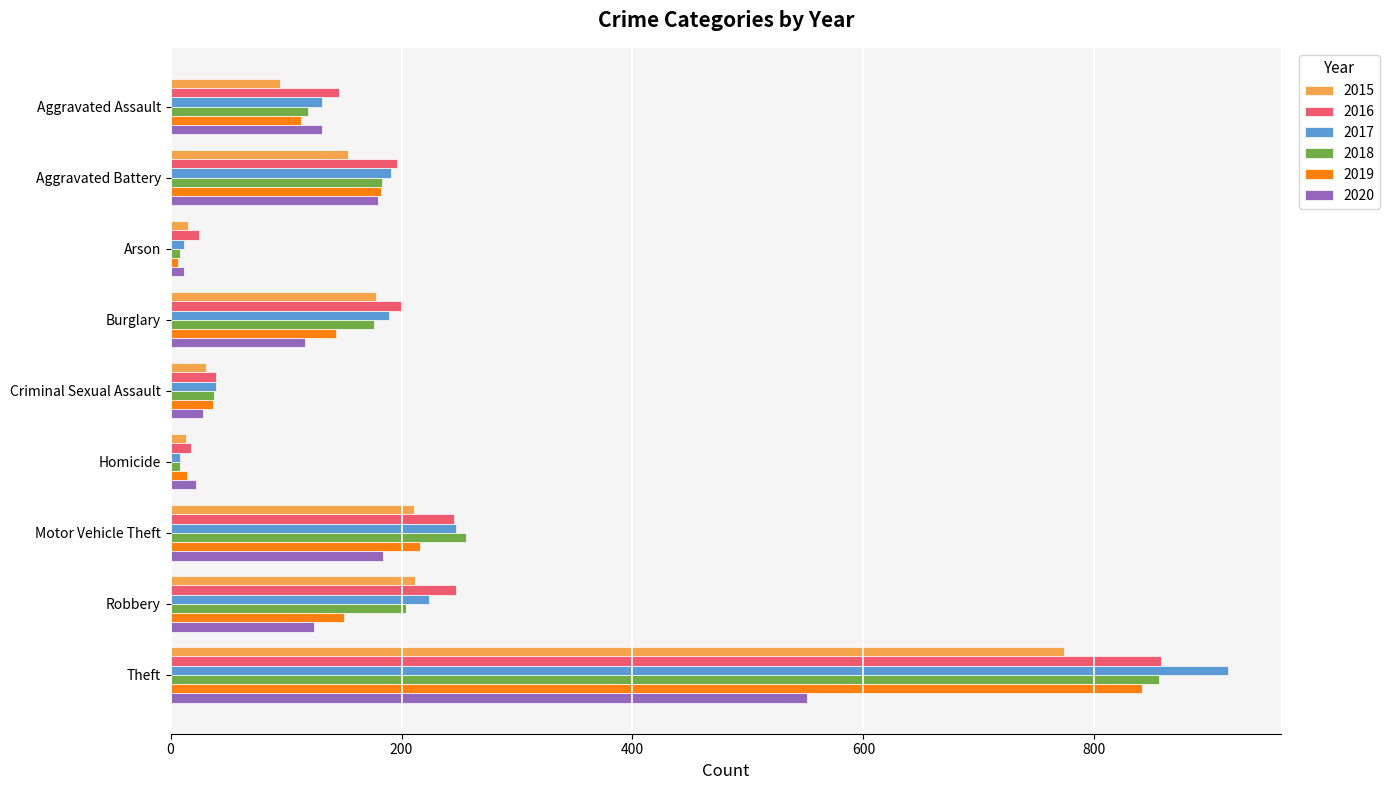

What is the spread (max minus min) of values at Burglary?

85